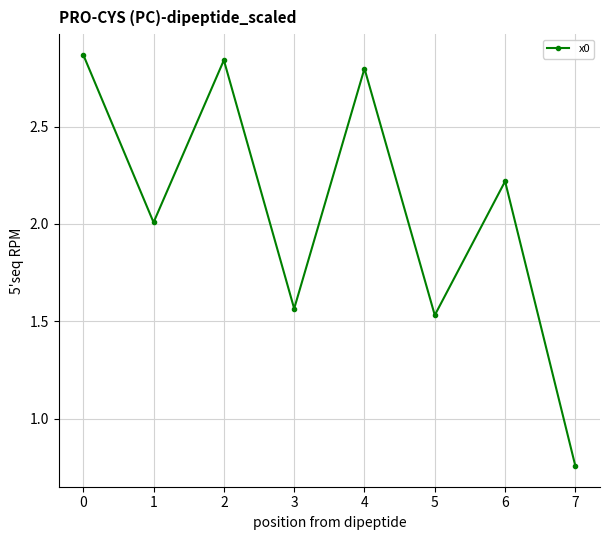

What is the sum of all values?

16.6